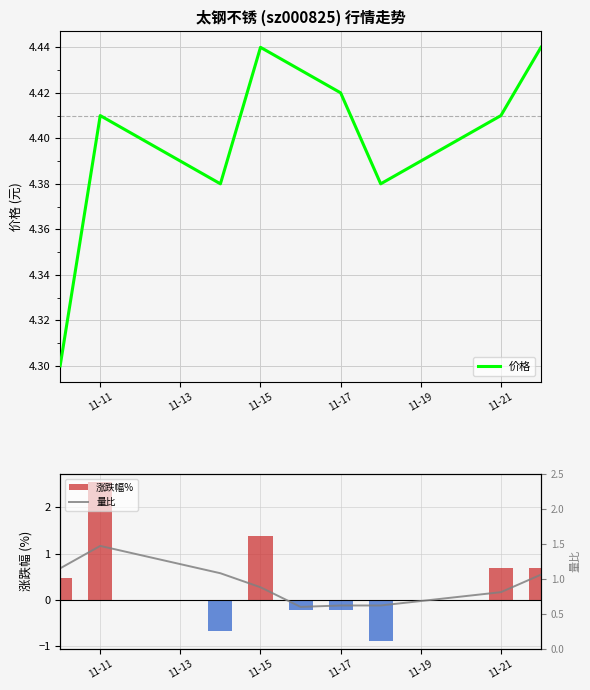

The 价格 series shows 6.9 at 11-17. True or false?

False